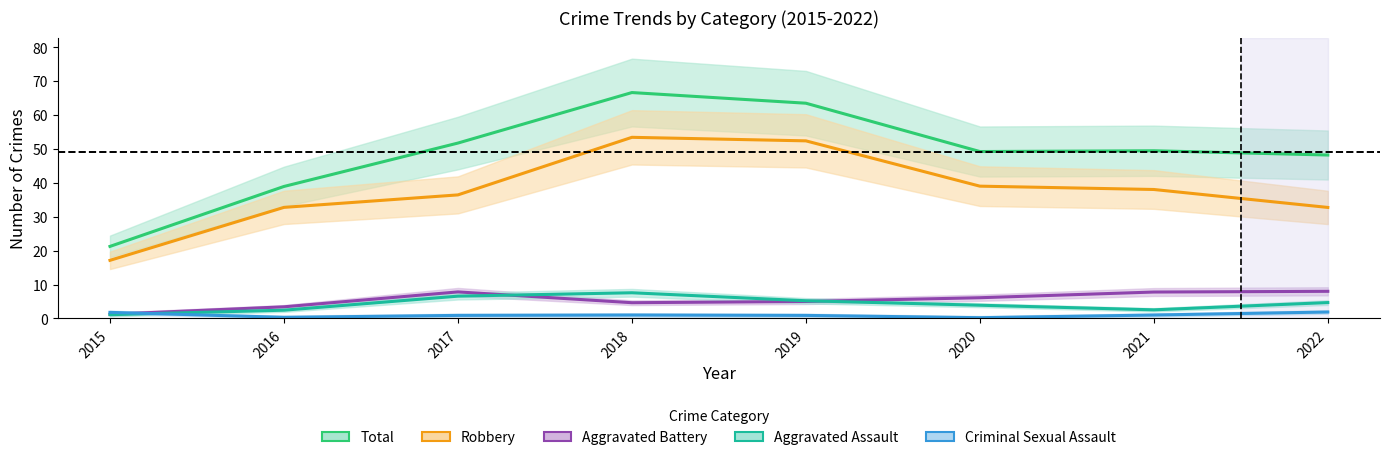

At how many categories does at least one series exceed 52?

2